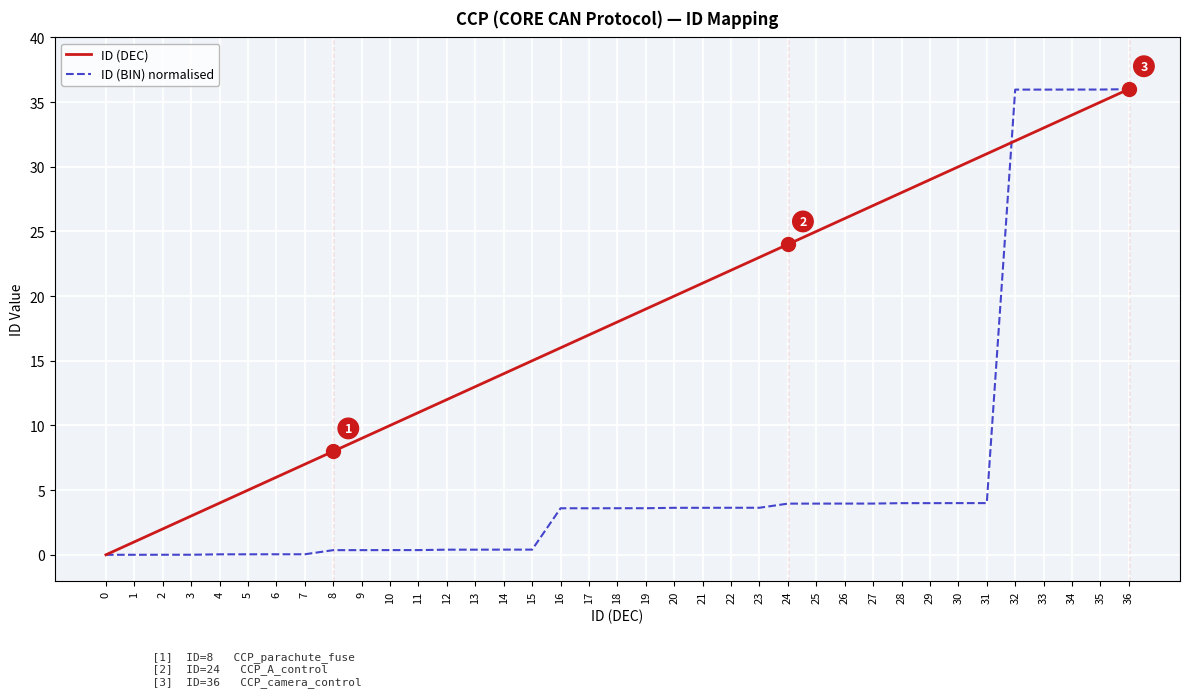

Does the chart display data point markers on the line(s)?

No